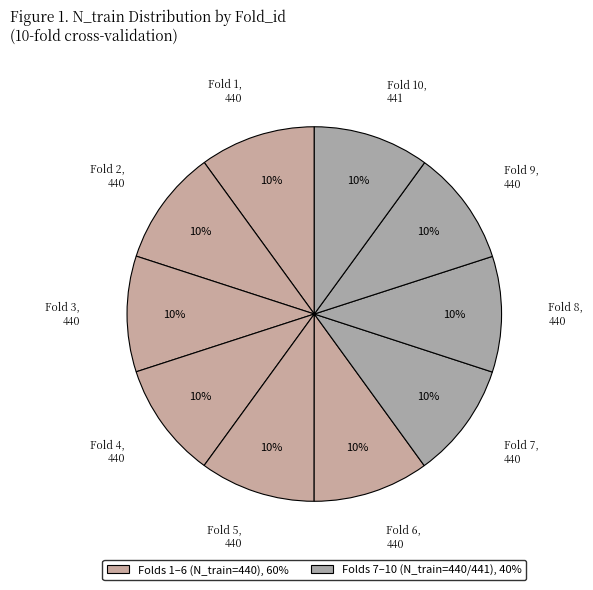

What is the largest slice in the pie chart?

10